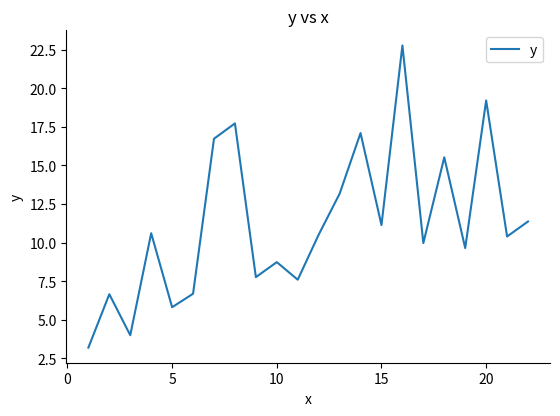

What is the difference between the maximum and minimum values?

19.6